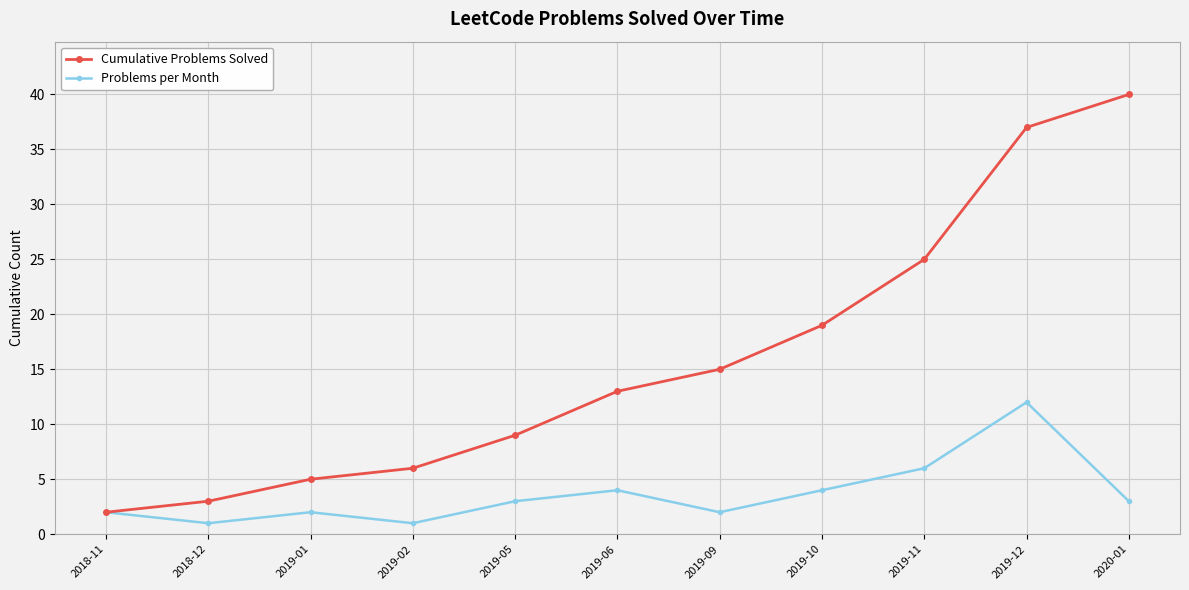

What is the label of the 4th point from the left?

2019-02